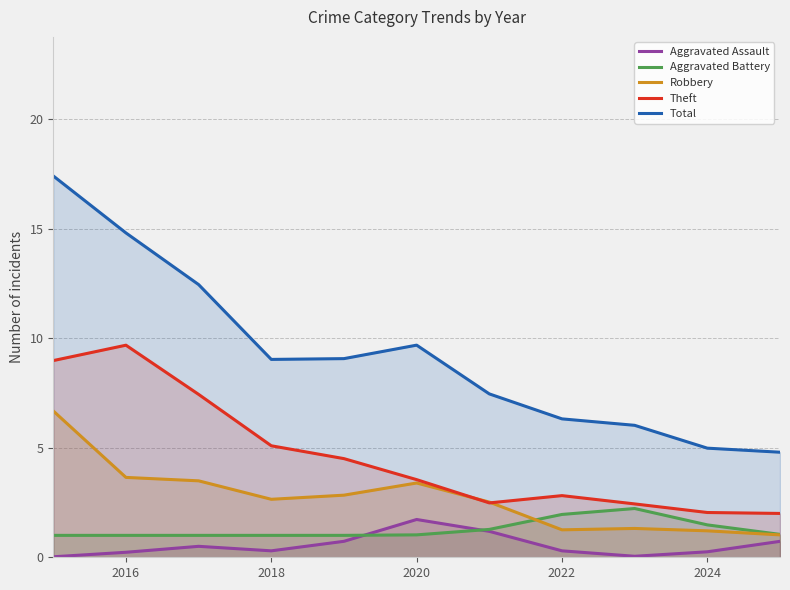

The value of Aggravated Assault at 2022 is 0.3. True or false?

True